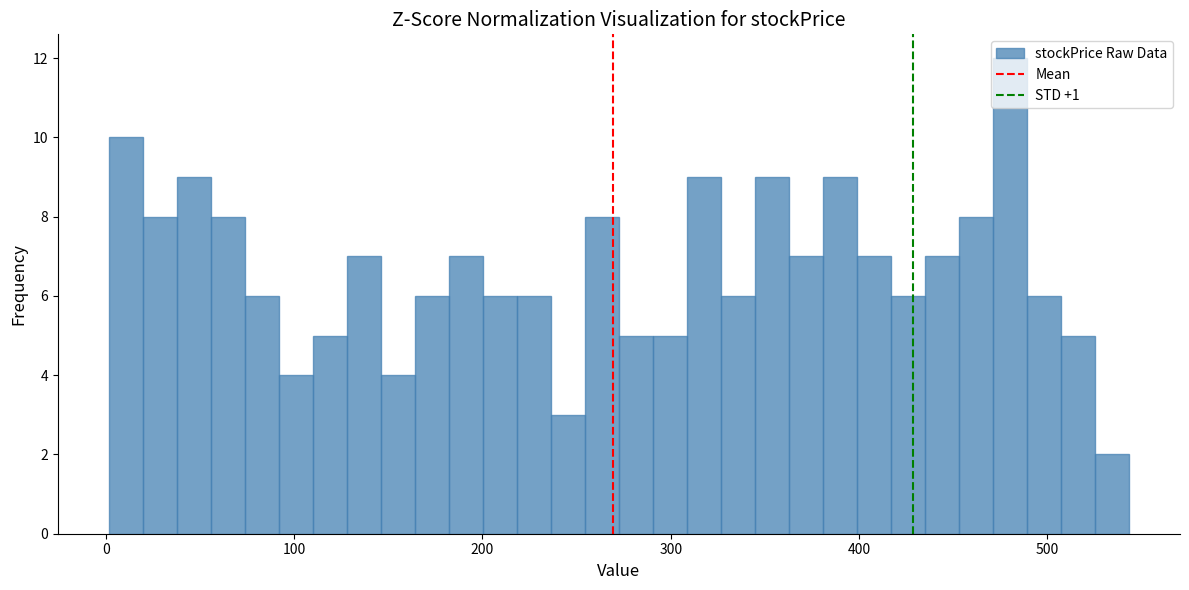

Around what value on the x-axis is the tallest bar? Give the approximate position of its centre, as read against the axis.

480